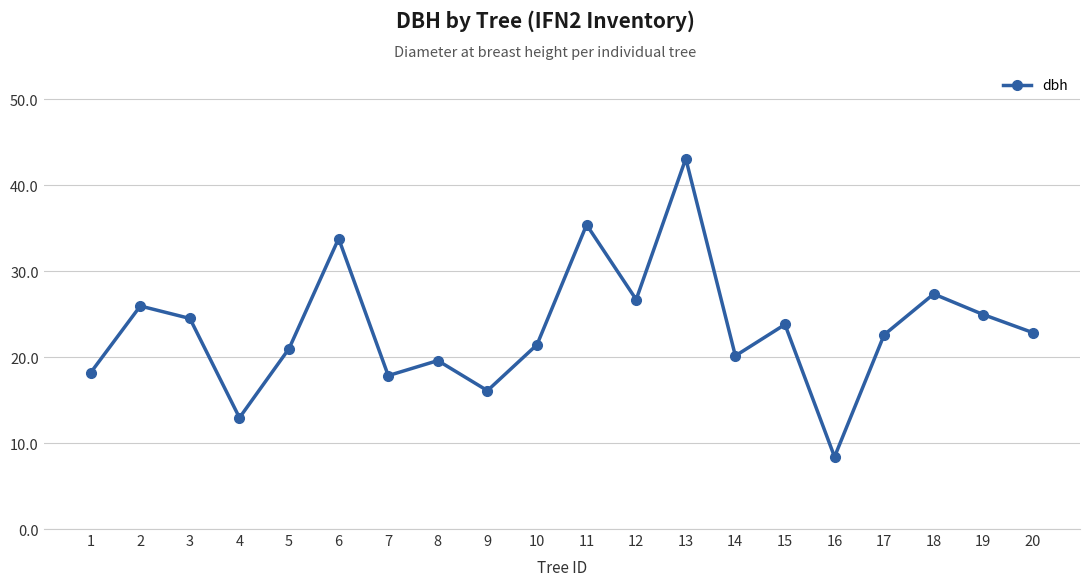

What is the sum of all values?

466.7